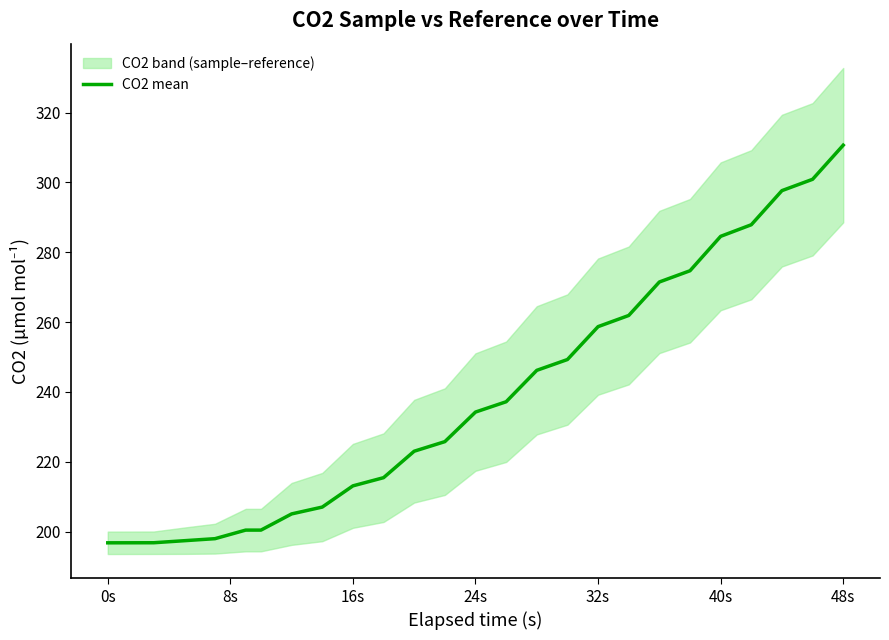

What is the minimum value for CO2 mean?

196.8